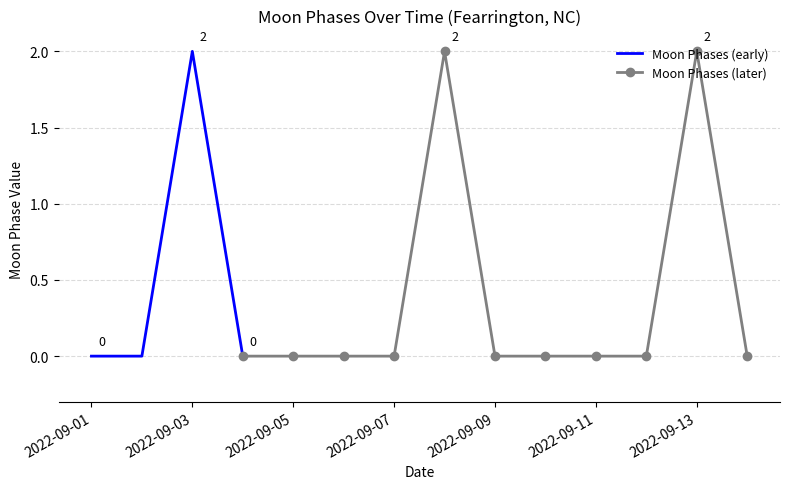

Reading left to right, transcribe all the data shown in this chart.

2022-09-01=0	2022-09-02=0	2022-09-03=2	2022-09-04=0	2022-09-05=0	2022-09-06=0	2022-09-07=0	2022-09-08=2	2022-09-09=0	2022-09-10=0	2022-09-11=0	2022-09-12=0	2022-09-13=2	2022-09-14=0